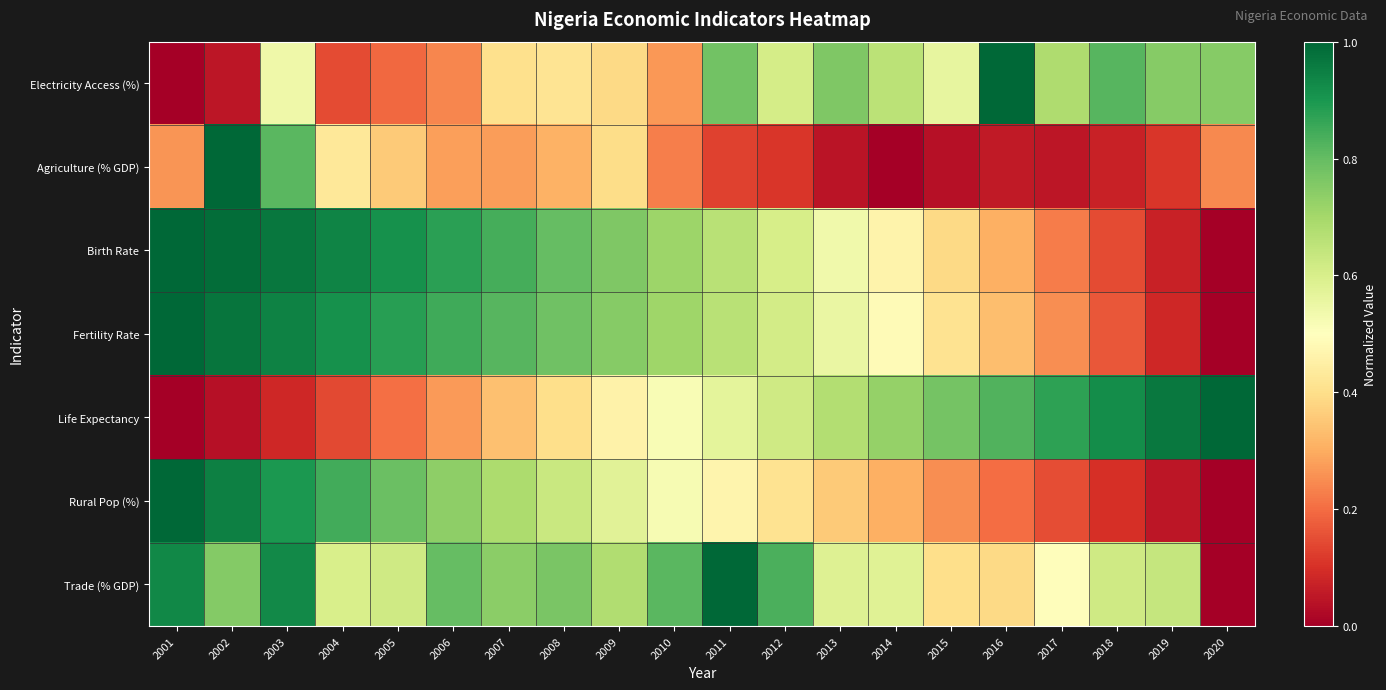

List the series in order of their peak value, highest first.

Electricity Access (%), Agriculture (% GDP), Birth Rate, Fertility Rate, Life Expectancy, Rural Pop (%), Trade (% GDP)